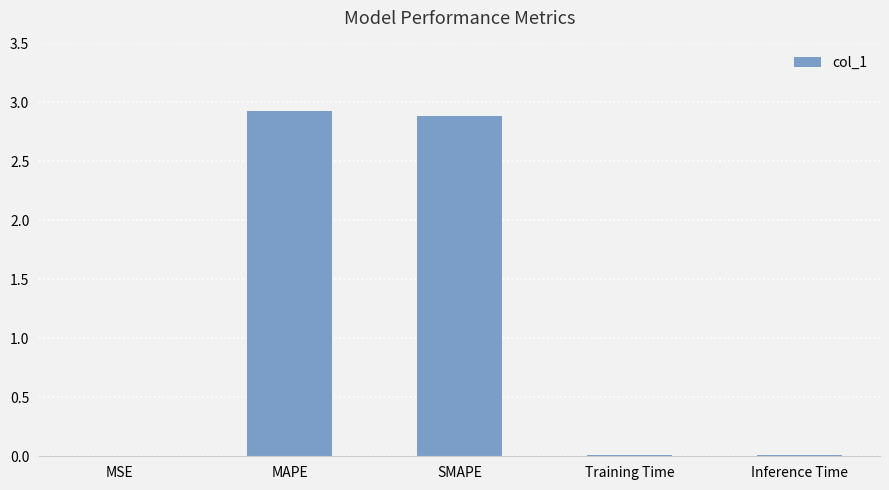

What is the sum of all values?

5.8